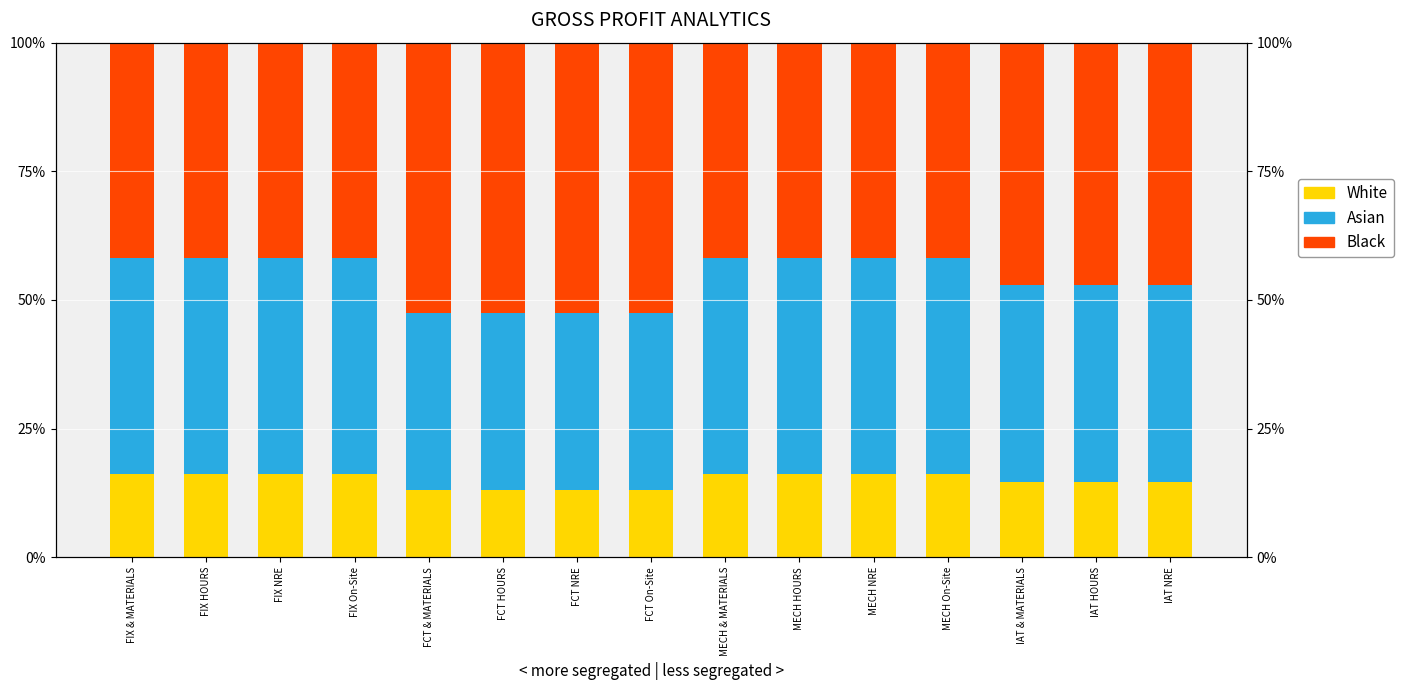

Which series has the largest range (max minus min)?

Black